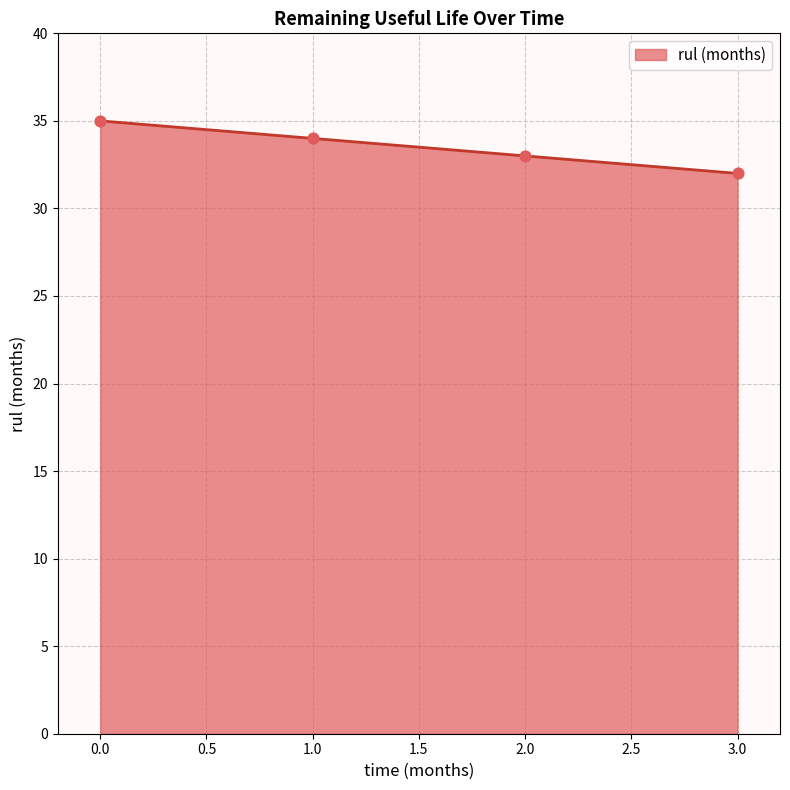

What is the change in value from 0 to 2?

-2